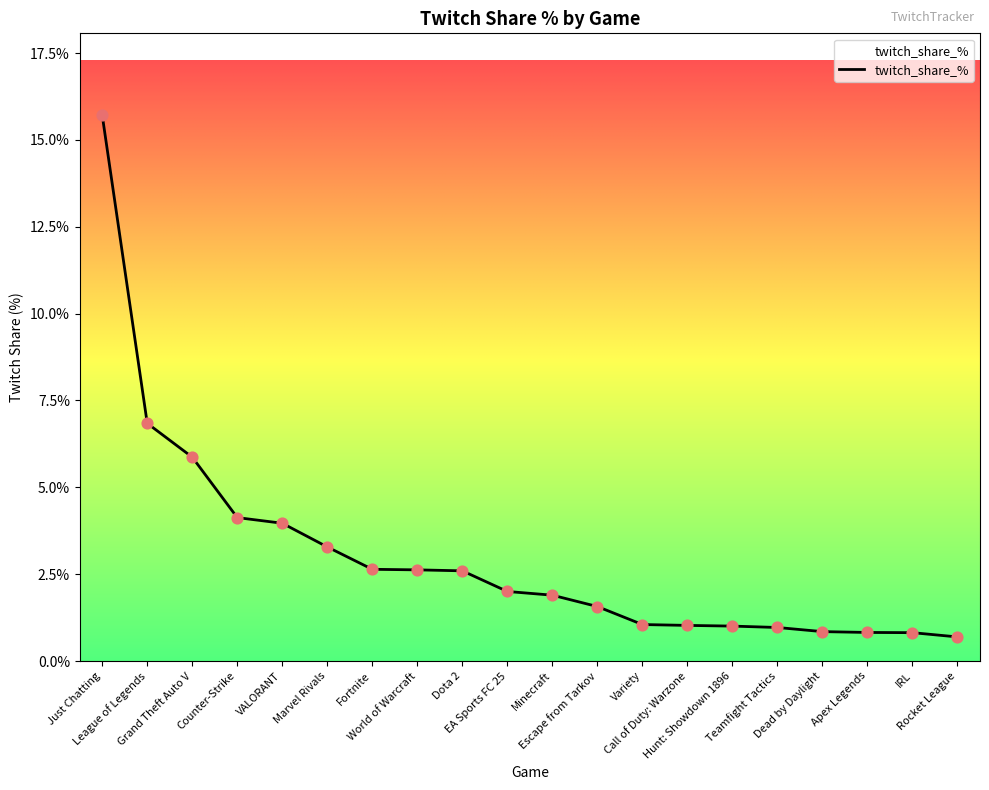

Between Just Chatting and Counter-Strike, which is larger?

Just Chatting